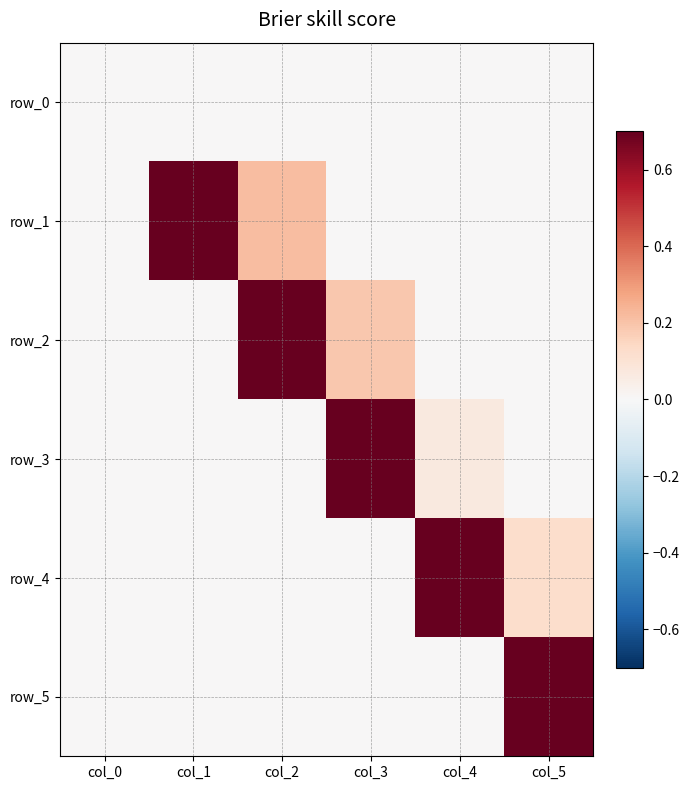

Reading left to right, what are all the values shown in this chart?

row_0: col_0=0.0	col_1=0.0	col_2=0.0	col_3=0.0	col_4=0.0	col_5=0.0
row_1: col_0=0.0	col_1=0.8	col_2=0.2	col_3=0.0	col_4=0.0	col_5=0.0
row_2: col_0=0.0	col_1=0.0	col_2=0.8	col_3=0.2	col_4=0.0	col_5=0.0
row_3: col_0=0.0	col_1=0.0	col_2=0.0	col_3=0.9	col_4=0.1	col_5=0.0
row_4: col_0=0.0	col_1=0.0	col_2=0.0	col_3=0.0	col_4=0.9	col_5=0.1
row_5: col_0=0.0	col_1=0.0	col_2=0.0	col_3=0.0	col_4=0.0	col_5=1.0